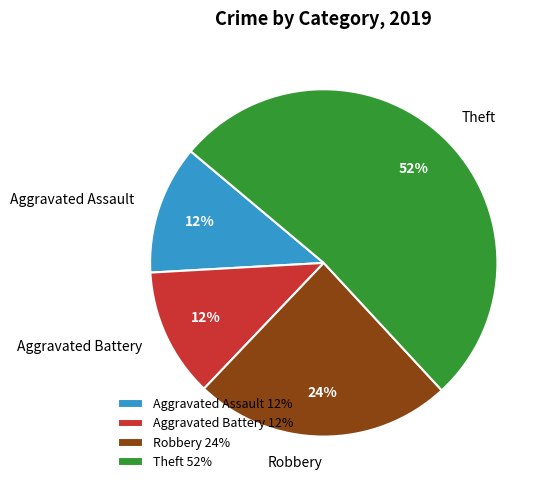

Is it true that Aggravated Assault is 18% of the pie?

False